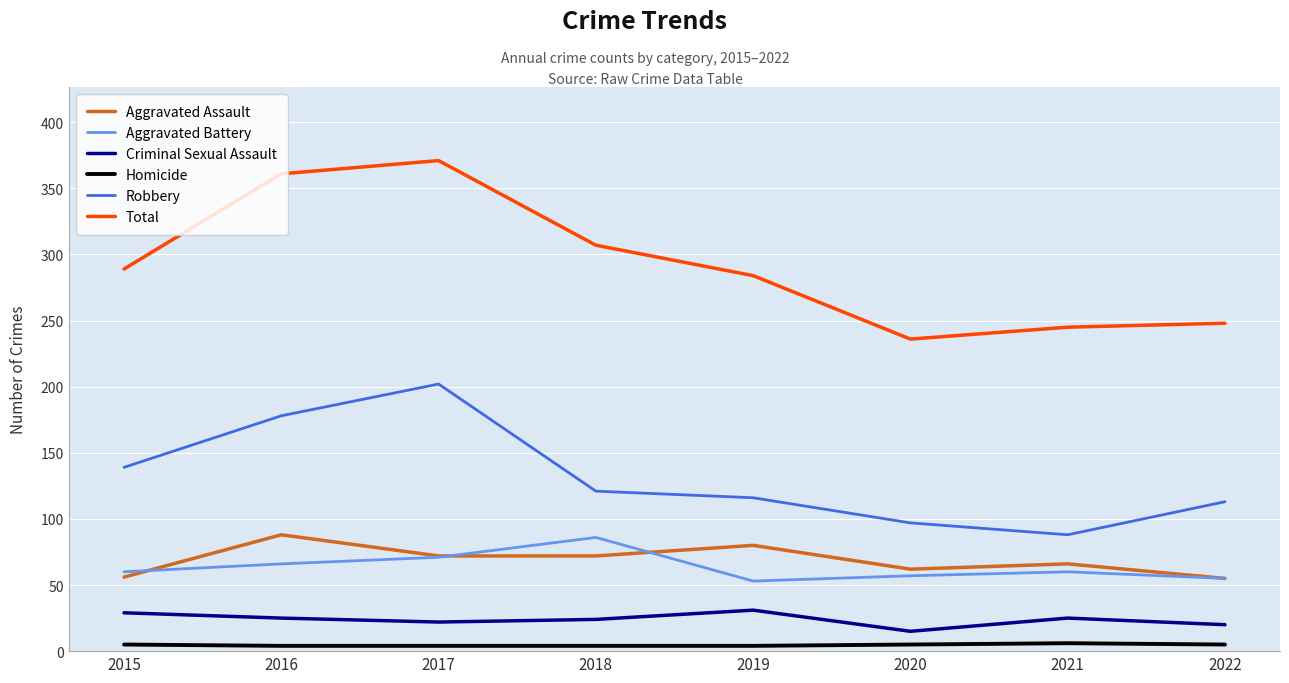

What is the greatest value displayed?

371